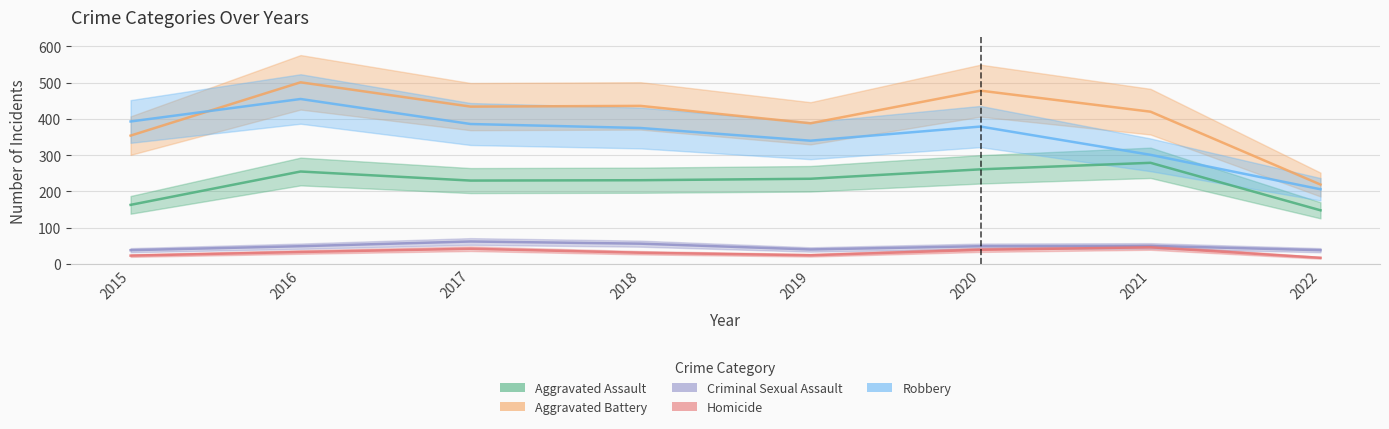

What is the difference between the second highest and minimum values in the Criminal Sexual Assault series?

18